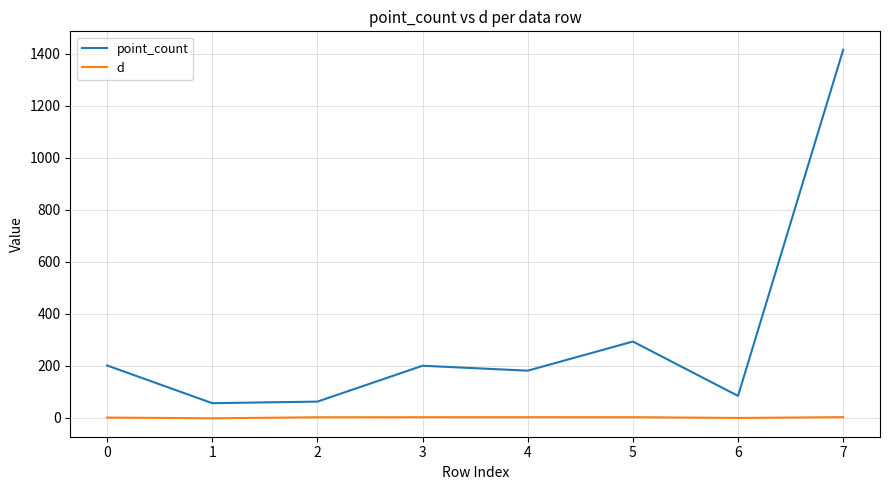

Is this an area chart (filled region under the line)?

No